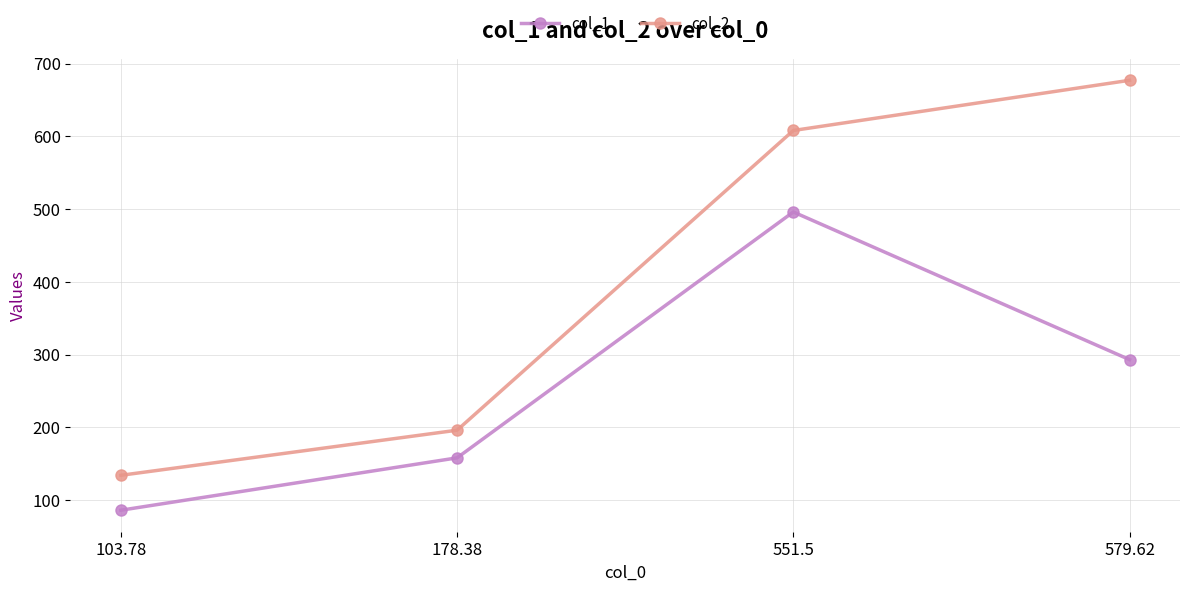

What is the total value across all series at 178.38?

354